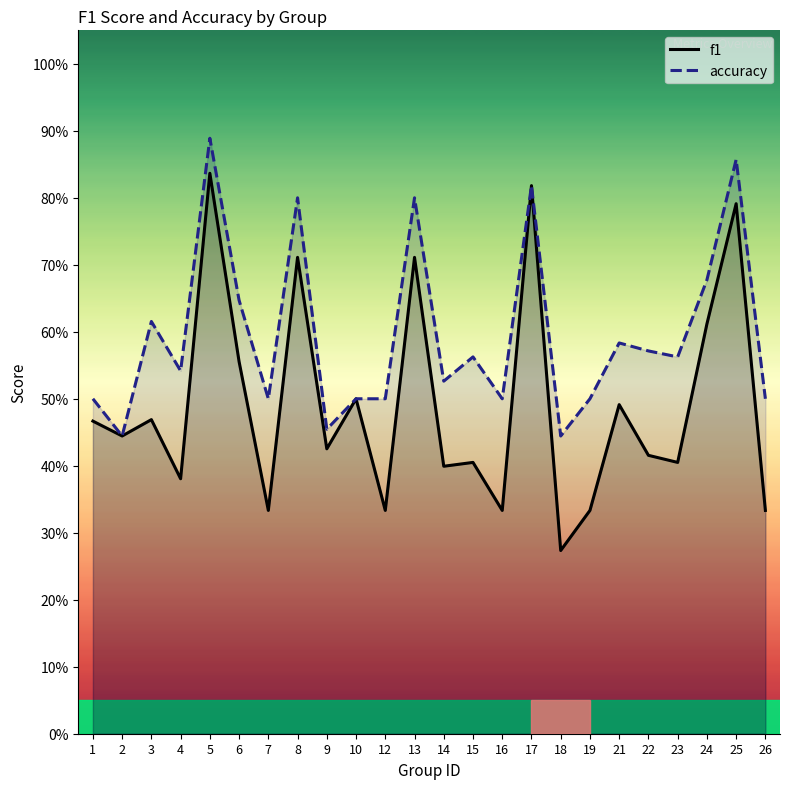

Where is the first local maximum for accuracy?

3